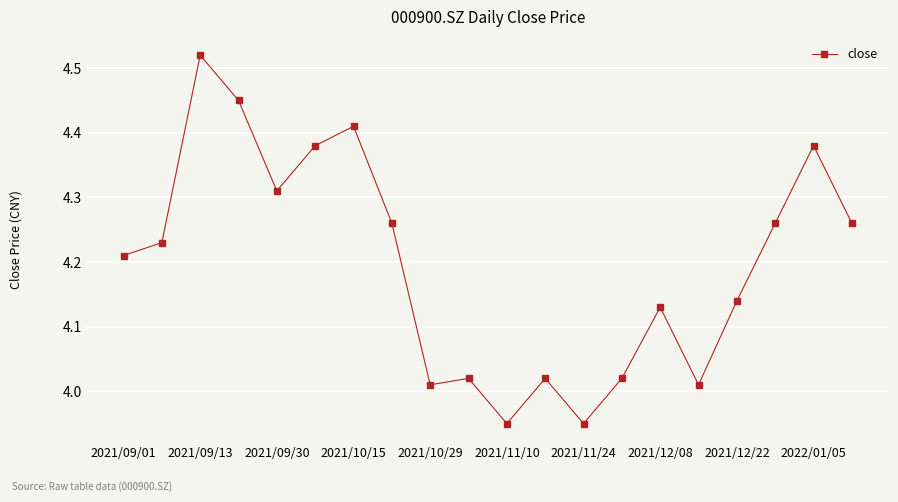

What is the difference between the second highest and second lowest values?

0.5